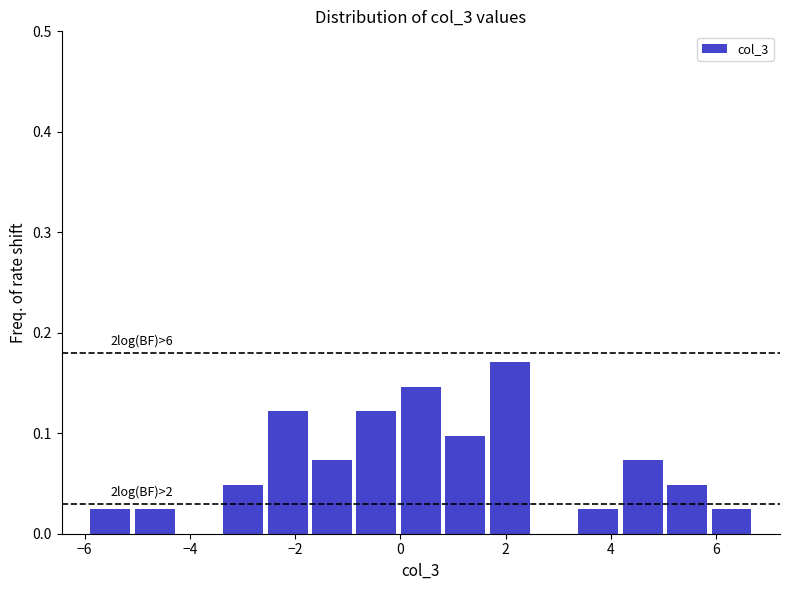

Which range on the x-axis has the tallest bar?

1.6 to 2.4